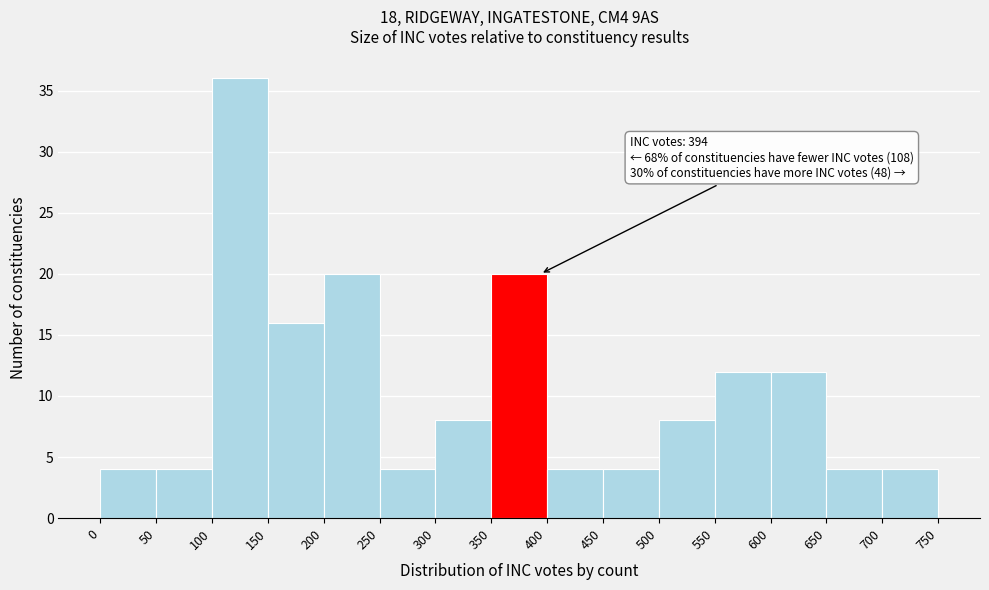

Over which range of the x-axis is the bar tallest?

100 to 150